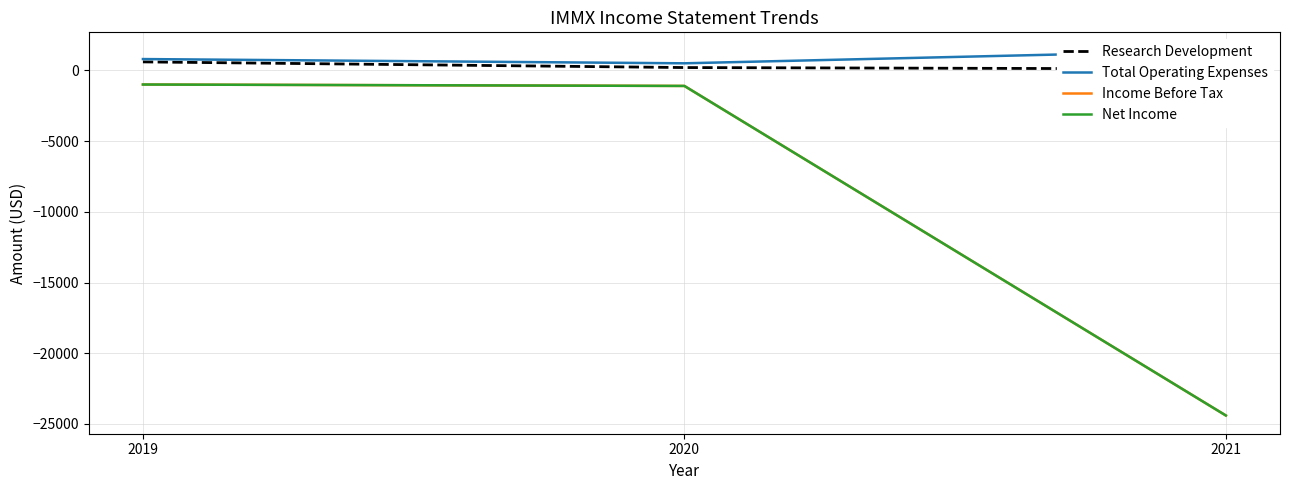

At 2021, list the series in order from smallest to largest.

Income Before Tax, Net Income, Research Development, Total Operating Expenses